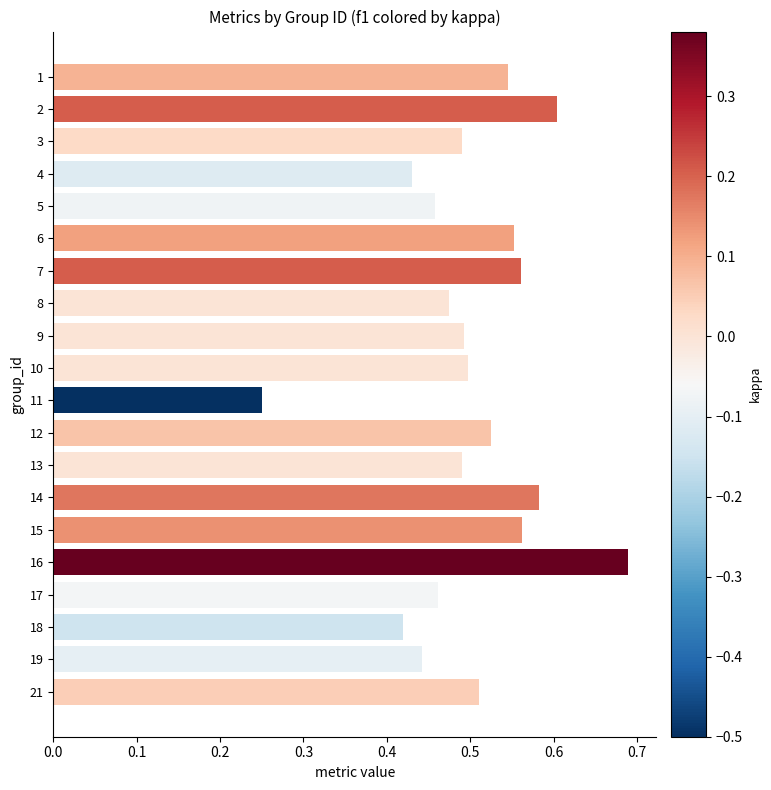

How many series are shown in this chart?

1